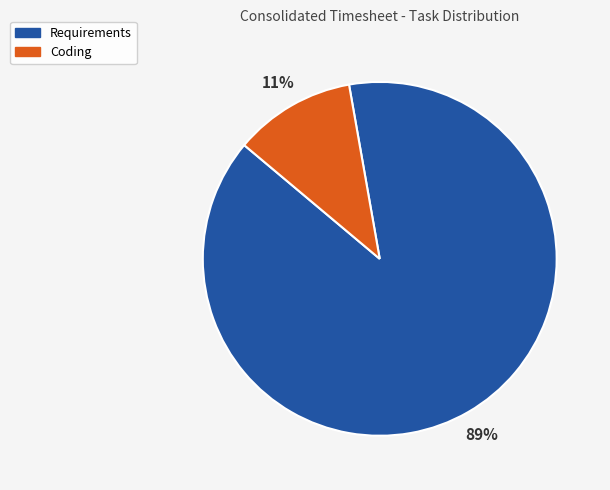

To the nearest percent, what is the average slice percentage?

50%